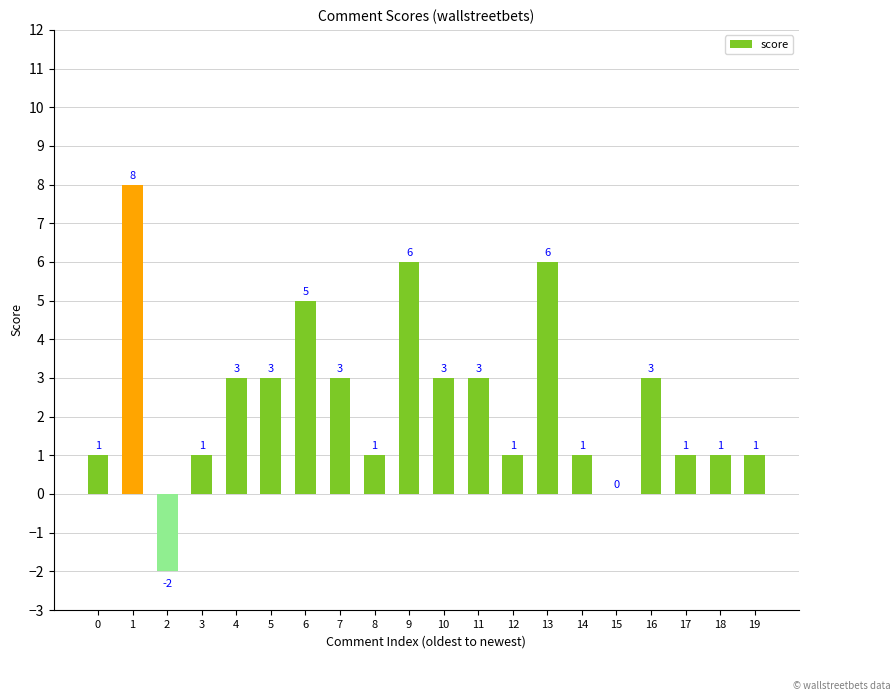

Approximately how many times larger is the value at 17 compared to 5?

0.3